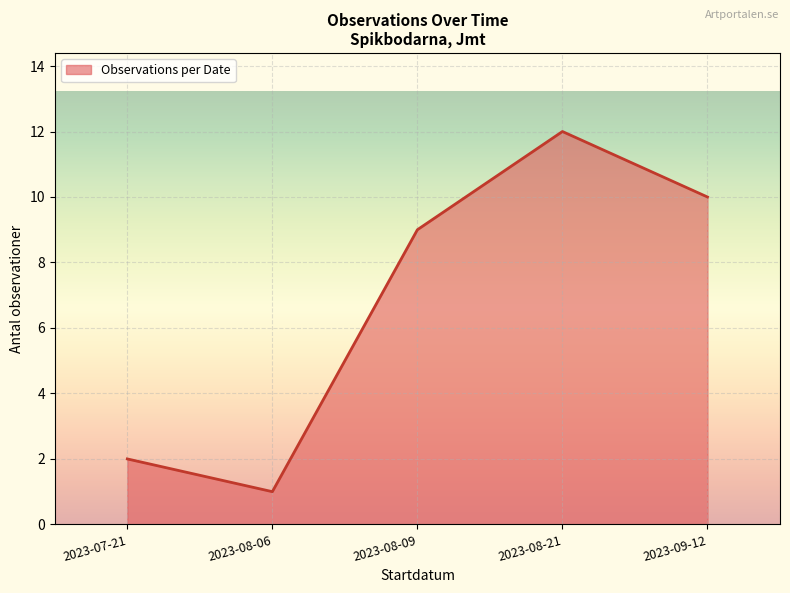

Read the value at 2023-09-12.

10